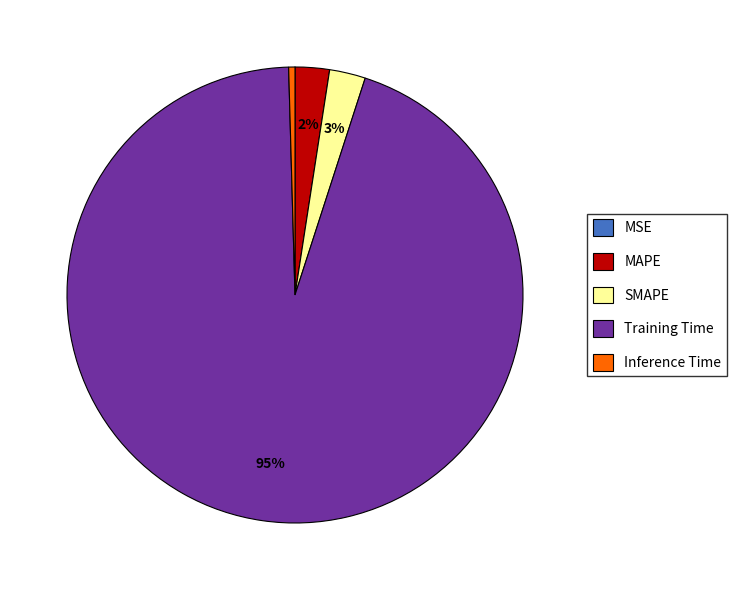

Is there a majority slice in this chart?

Yes